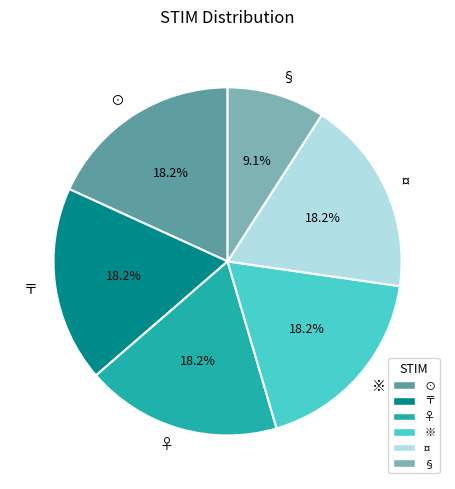

To the nearest percent, what portion does ⊙ represent?

18%